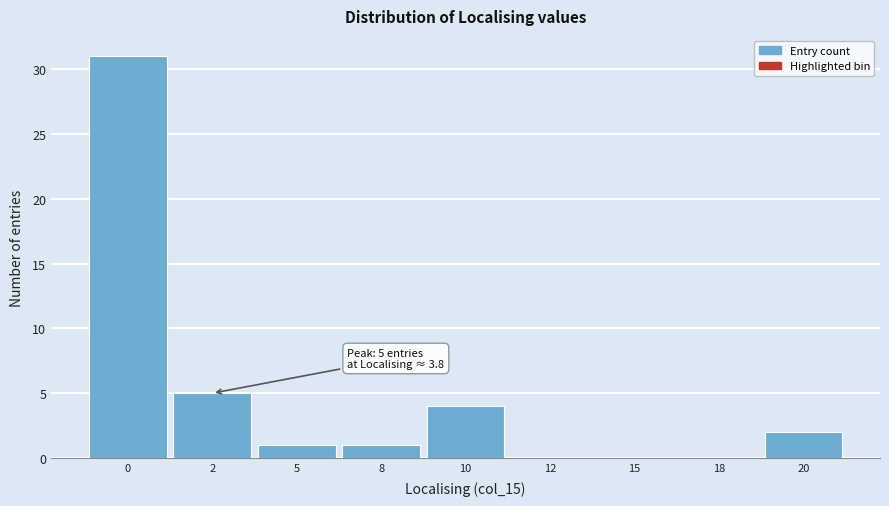

Reading right to left, extract all data points from this chart.

20=2	18=0	15=0	12=0	10=4	8=1	5=1	2=5	0=31